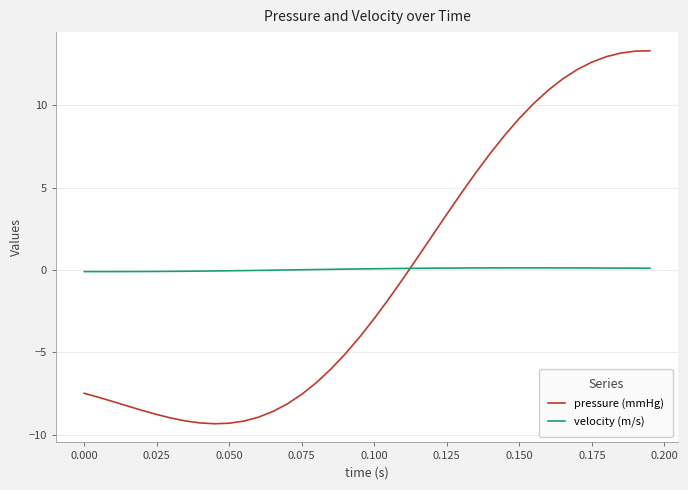

How many lines are shown in the chart?

2